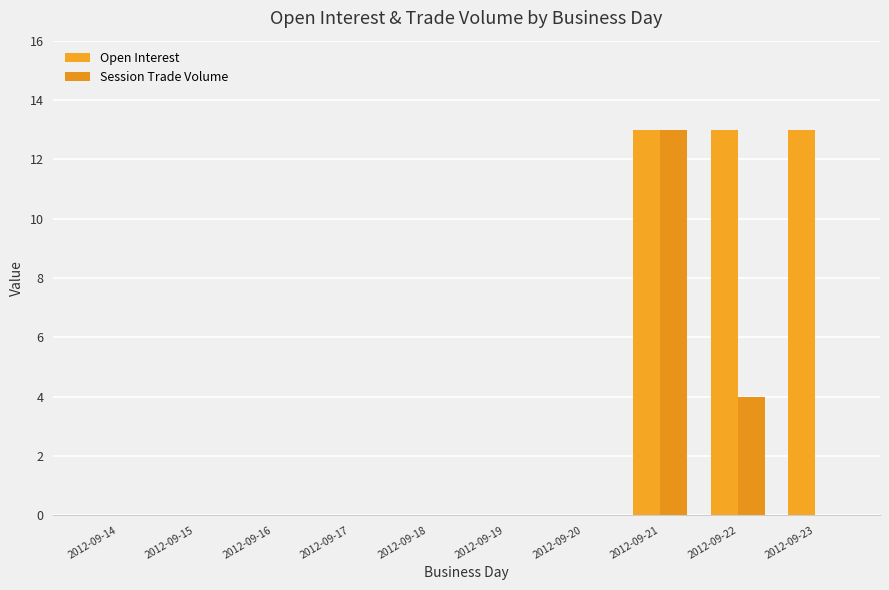

Does the chart contain stacked bars?

No